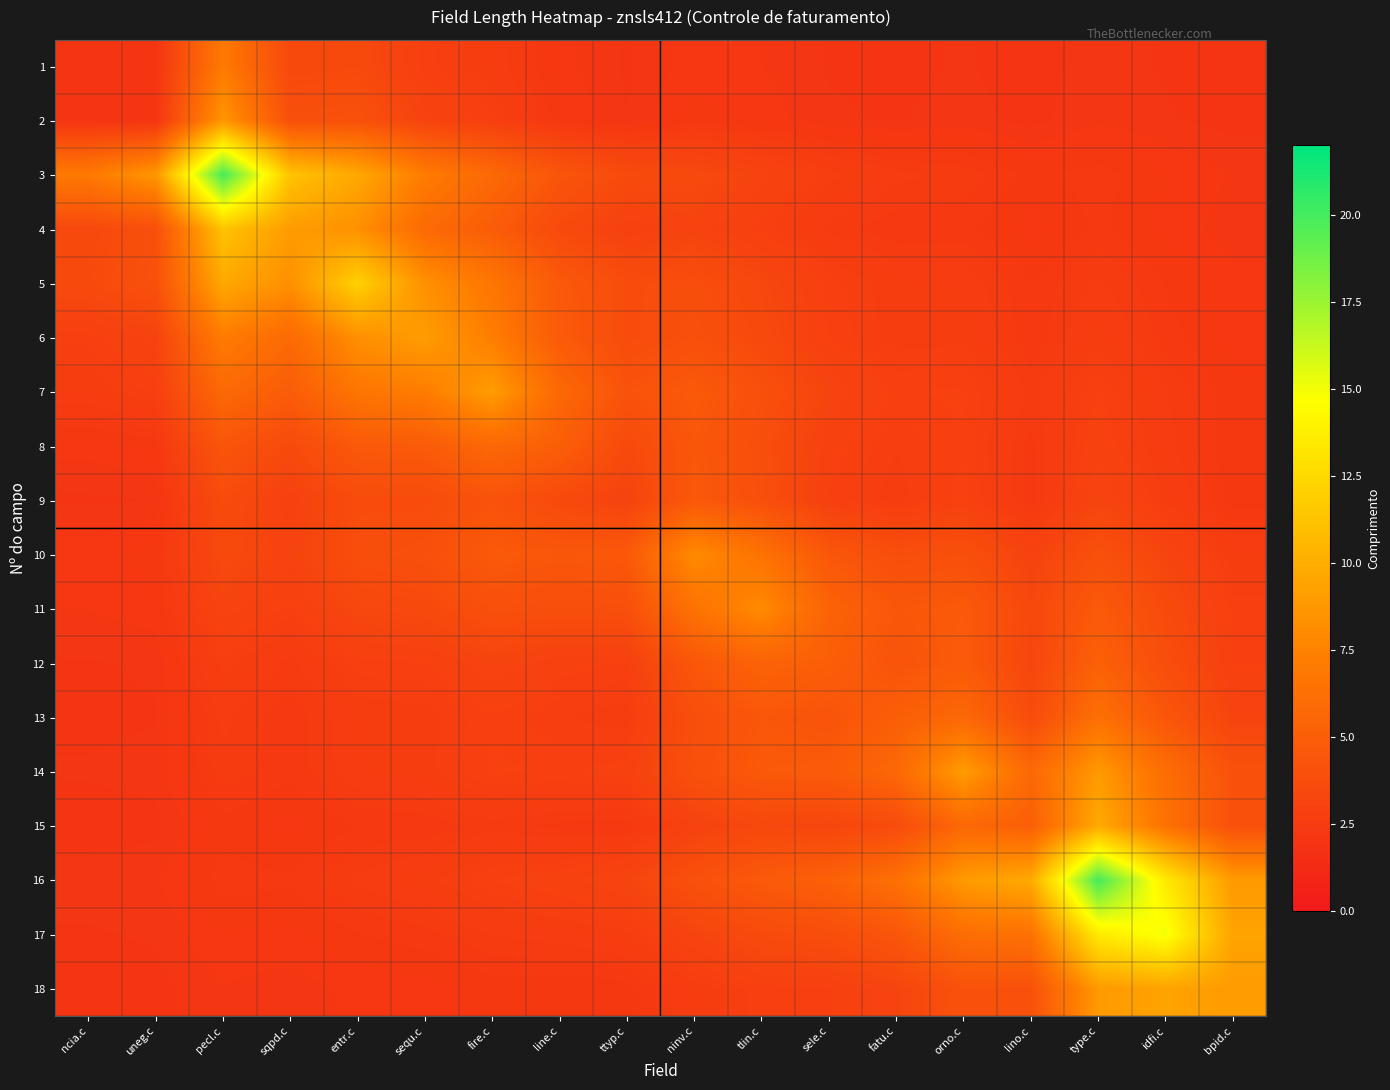

Reading left to right, extract all data points from this chart.

1: ncia.c=2.0	uneg.c=2.0	pecl.c=6.9	sqpd.c=3.4	entr.c=3.5	sequ.c=2.8	fire.c=2.6	line.c=2.2	ttyp.c=2.0	ninv.c=2.2	tlin.c=2.1	sele.c=2.1	fatu.c=2.0	orno.c=2.1	lino.c=2.0	type.c=2.1	idfi.c=2.1	bpid.c=2.0
2: ncia.c=2.0	uneg.c=2.0	pecl.c=8.7	sqpd.c=3.9	entr.c=4.0	sequ.c=3.1	fire.c=2.8	line.c=2.2	ttyp.c=2.1	ninv.c=2.3	tlin.c=2.2	sele.c=2.1	fatu.c=2.1	orno.c=2.1	lino.c=2.0	type.c=2.1	idfi.c=2.1	bpid.c=2.0
3: ncia.c=6.9	uneg.c=8.7	pecl.c=20.0	sqpd.c=11.3	entr.c=9.7	sequ.c=7.1	fire.c=5.8	line.c=4.3	ttyp.c=3.6	ninv.c=3.5	tlin.c=3.1	sele.c=2.7	fatu.c=2.5	orno.c=2.5	lino.c=2.3	type.c=2.4	idfi.c=2.2	bpid.c=2.1
4: ncia.c=3.4	uneg.c=3.9	pecl.c=11.3	sqpd.c=9.0	entr.c=8.3	sequ.c=5.8	fire.c=4.8	line.c=3.5	ttyp.c=2.9	ninv.c=3.1	tlin.c=2.8	sele.c=2.5	fatu.c=2.3	orno.c=2.3	lino.c=2.2	type.c=2.3	idfi.c=2.2	bpid.c=2.1
5: ncia.c=3.5	uneg.c=4.0	pecl.c=9.7	sqpd.c=8.3	entr.c=12.0	sequ.c=8.3	fire.c=6.7	line.c=4.6	ttyp.c=3.7	ninv.c=3.8	tlin.c=3.3	sele.c=2.8	fatu.c=2.6	orno.c=2.6	lino.c=2.3	type.c=2.5	idfi.c=2.3	bpid.c=2.2
6: ncia.c=2.8	uneg.c=3.1	pecl.c=7.1	sqpd.c=5.8	entr.c=8.3	sequ.c=9.0	fire.c=7.2	line.c=4.7	ttyp.c=3.6	ninv.c=4.0	tlin.c=3.5	sele.c=2.8	fatu.c=2.6	orno.c=2.6	lino.c=2.3	type.c=2.6	idfi.c=2.4	bpid.c=2.2
7: ncia.c=2.6	uneg.c=2.8	pecl.c=5.8	sqpd.c=4.8	entr.c=6.7	sequ.c=7.2	fire.c=9.0	line.c=5.7	ttyp.c=4.2	ninv.c=4.6	tlin.c=4.0	sele.c=3.1	fatu.c=2.8	orno.c=2.9	lino.c=2.5	type.c=2.8	idfi.c=2.5	bpid.c=2.3
8: ncia.c=2.2	uneg.c=2.2	pecl.c=4.3	sqpd.c=3.5	entr.c=4.6	sequ.c=4.7	fire.c=5.7	line.c=5.0	ttyp.c=3.5	ninv.c=4.5	tlin.c=3.8	sele.c=2.9	fatu.c=2.7	orno.c=2.8	lino.c=2.4	type.c=3.0	idfi.c=2.5	bpid.c=2.2
9: ncia.c=2.0	uneg.c=2.1	pecl.c=3.6	sqpd.c=2.9	entr.c=3.7	sequ.c=3.6	fire.c=4.2	line.c=3.5	ttyp.c=3.0	ninv.c=4.6	tlin.c=3.9	sele.c=2.8	fatu.c=2.6	orno.c=2.9	lino.c=2.3	type.c=3.2	idfi.c=2.6	bpid.c=2.3
10: ncia.c=2.2	uneg.c=2.3	pecl.c=3.5	sqpd.c=3.1	entr.c=3.8	sequ.c=4.0	fire.c=4.6	line.c=4.5	ttyp.c=4.6	ninv.c=8.0	tlin.c=6.4	sele.c=4.5	fatu.c=3.8	orno.c=4.0	lino.c=3.0	type.c=4.0	idfi.c=3.2	bpid.c=2.6
11: ncia.c=2.1	uneg.c=2.2	pecl.c=3.1	sqpd.c=2.8	entr.c=3.3	sequ.c=3.5	fire.c=4.0	line.c=3.8	ttyp.c=3.9	ninv.c=6.4	tlin.c=8.0	sele.c=5.3	fatu.c=4.5	orno.c=4.6	lino.c=3.4	type.c=4.7	idfi.c=3.6	bpid.c=2.8
12: ncia.c=2.1	uneg.c=2.1	pecl.c=2.7	sqpd.c=2.5	entr.c=2.8	sequ.c=2.8	fire.c=3.1	line.c=2.9	ttyp.c=2.8	ninv.c=4.5	tlin.c=5.3	sele.c=5.0	fatu.c=4.2	orno.c=4.7	lino.c=3.2	type.c=5.2	idfi.c=3.8	bpid.c=2.8
13: ncia.c=2.0	uneg.c=2.1	pecl.c=2.5	sqpd.c=2.3	entr.c=2.6	sequ.c=2.6	fire.c=2.8	line.c=2.7	ttyp.c=2.6	ninv.c=3.8	tlin.c=4.5	sele.c=4.2	fatu.c=5.0	orno.c=5.7	lino.c=3.6	type.c=6.3	idfi.c=4.4	bpid.c=3.1
14: ncia.c=2.1	uneg.c=2.1	pecl.c=2.5	sqpd.c=2.3	entr.c=2.6	sequ.c=2.6	fire.c=2.9	line.c=2.8	ttyp.c=2.9	ninv.c=4.0	tlin.c=4.6	sele.c=4.7	fatu.c=5.7	orno.c=9.0	lino.c=5.7	type.c=8.9	idfi.c=6.1	bpid.c=4.1
15: ncia.c=2.0	uneg.c=2.0	pecl.c=2.3	sqpd.c=2.2	entr.c=2.3	sequ.c=2.3	fire.c=2.5	line.c=2.4	ttyp.c=2.3	ninv.c=3.0	tlin.c=3.4	sele.c=3.2	fatu.c=3.6	orno.c=5.7	lino.c=5.0	type.c=9.8	idfi.c=6.4	bpid.c=4.0
16: ncia.c=2.1	uneg.c=2.1	pecl.c=2.4	sqpd.c=2.3	entr.c=2.5	sequ.c=2.6	fire.c=2.8	line.c=3.0	ttyp.c=3.2	ninv.c=4.0	tlin.c=4.7	sele.c=5.2	fatu.c=6.3	orno.c=8.9	lino.c=9.8	type.c=20.0	idfi.c=13.5	bpid.c=8.9
17: ncia.c=2.1	uneg.c=2.1	pecl.c=2.2	sqpd.c=2.2	entr.c=2.3	sequ.c=2.4	fire.c=2.5	line.c=2.5	ttyp.c=2.6	ninv.c=3.2	tlin.c=3.6	sele.c=3.8	fatu.c=4.4	orno.c=6.1	lino.c=6.4	type.c=13.5	idfi.c=15.0	bpid.c=9.4
18: ncia.c=2.0	uneg.c=2.0	pecl.c=2.1	sqpd.c=2.1	entr.c=2.2	sequ.c=2.2	fire.c=2.3	line.c=2.2	ttyp.c=2.3	ninv.c=2.6	tlin.c=2.8	sele.c=2.8	fatu.c=3.1	orno.c=4.1	lino.c=4.0	type.c=8.9	idfi.c=9.4	bpid.c=9.0